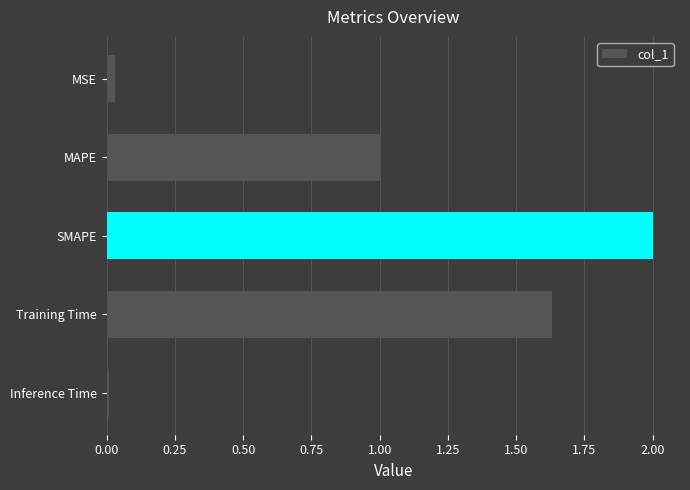

True or false: the data shows 2.0 at SMAPE.

True